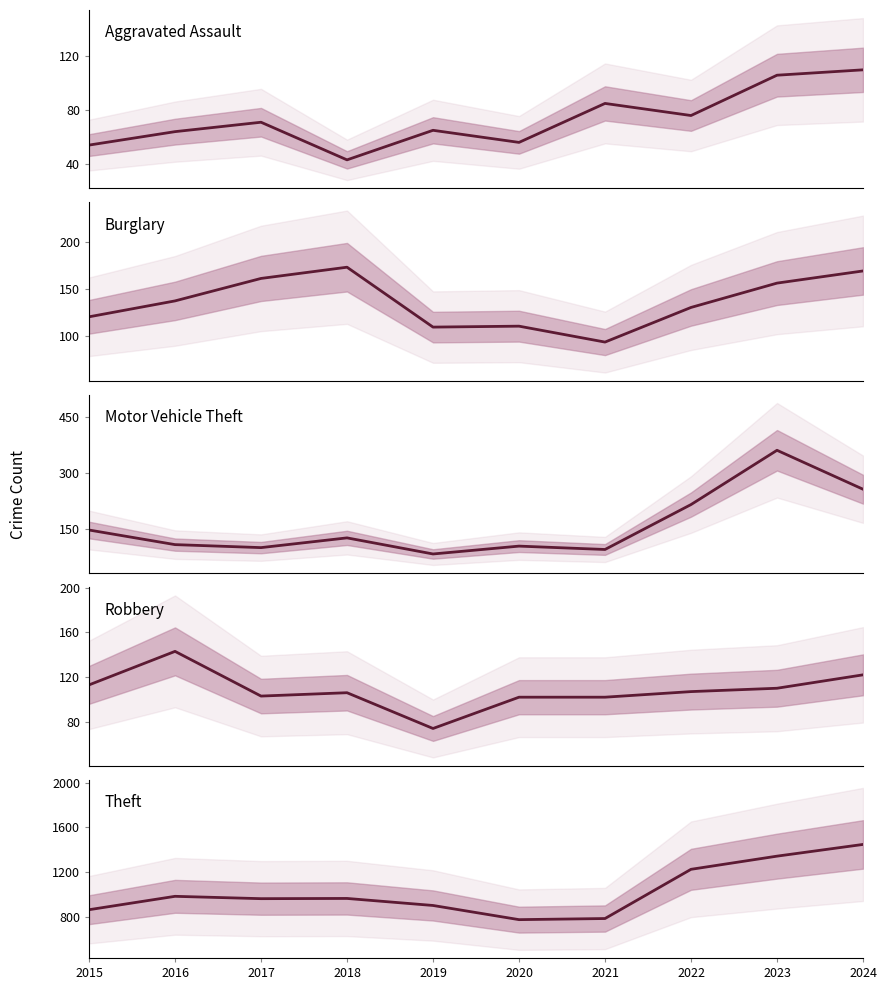

Reading left to right, extract all data points from this chart.

Aggravated Assault: 2015=54	2016=64	2017=71	2018=43	2019=65	2020=56	2021=85	2022=76	2023=106	2024=110
Burglary: 2015=120	2016=137	2017=161	2018=173	2019=109	2020=110	2021=93	2022=130	2023=156	2024=169
Motor Vehicle Theft: 2015=148	2016=109	2017=101	2018=127	2019=84	2020=105	2021=96	2022=216	2023=361	2024=257
Robbery: 2015=113	2016=143	2017=103	2018=106	2019=74	2020=102	2021=102	2022=107	2023=110	2024=122
Theft: 2015=863	2016=983	2017=962	2018=964	2019=901	2020=774	2021=784	2022=1225	2023=1343	2024=1448